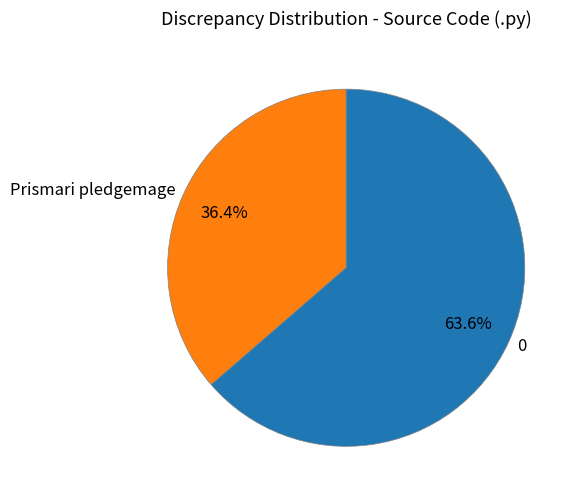

Does 0 represent more than half of the total?

Yes